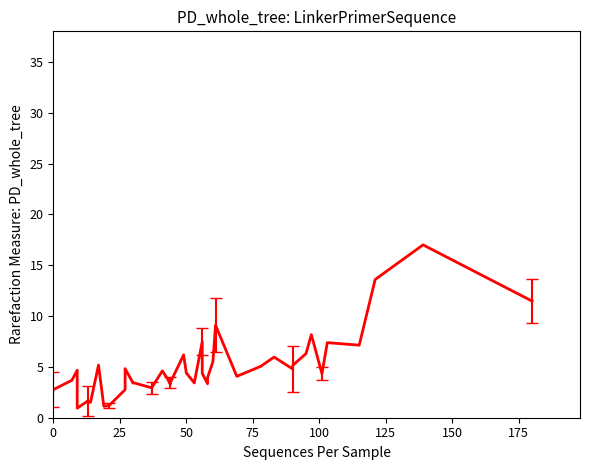

Reading left to right, list all the values displayed in this chart.

2.8	3.7	4.7	0.9	1.6	1.5	5.2	1.1	1.2	2.8	4.8	3.4	3.5	2.9	4.6	3.8	3.3	3.5	6.2	4.4	3.4	7.5	4.4	3.3	3.9	5.5	9.1	4.1	5.1	6.0	4.8	5.1	6.3	8.2	4.3	7.4	7.1	13.6	17.0	11.5